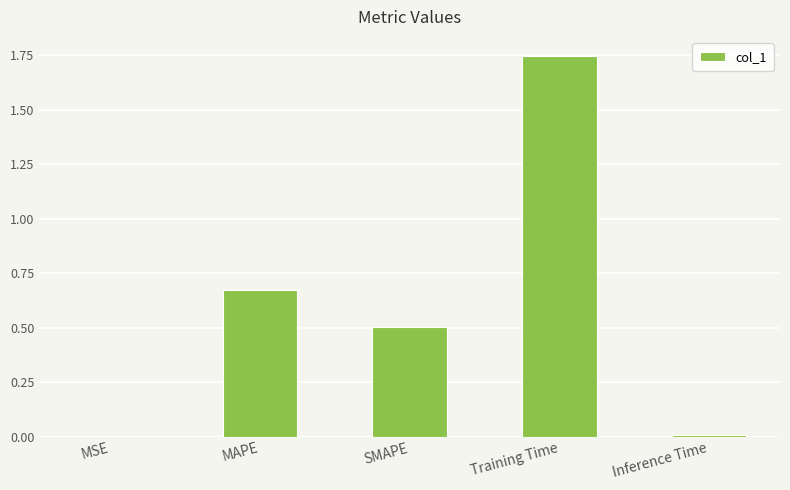

Which category has the highest value across all series?

Training Time